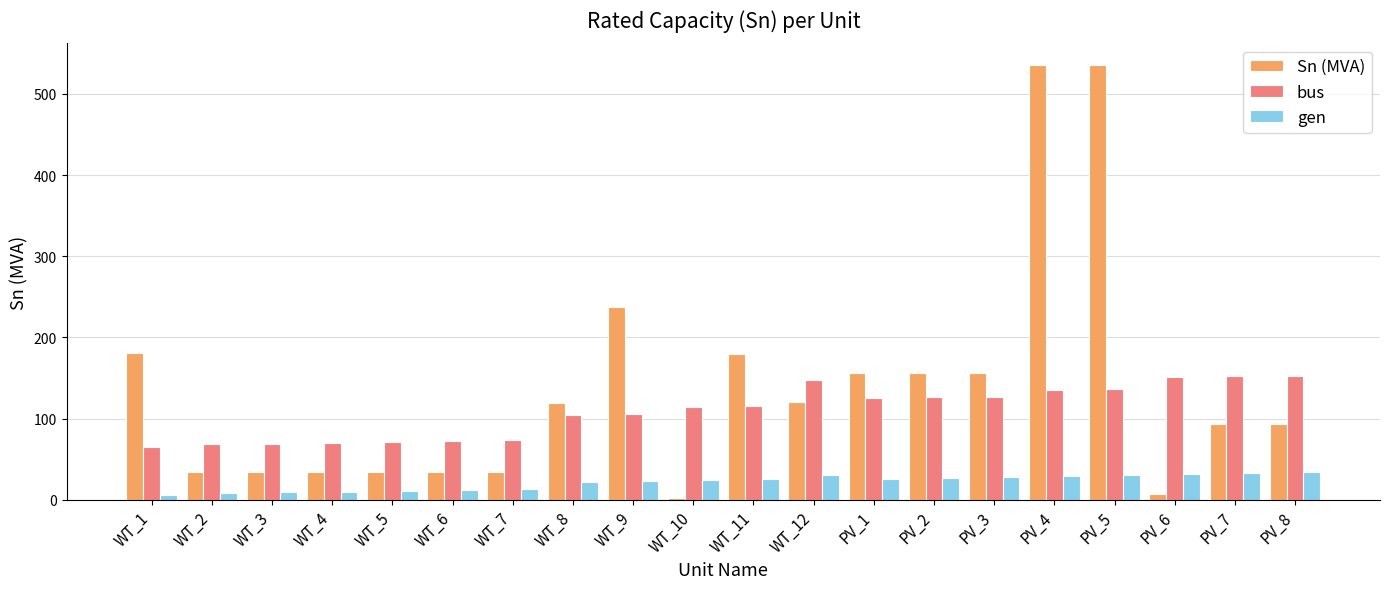

The value of Sn (MVA) at WT_6 is 33.5. True or false?

True